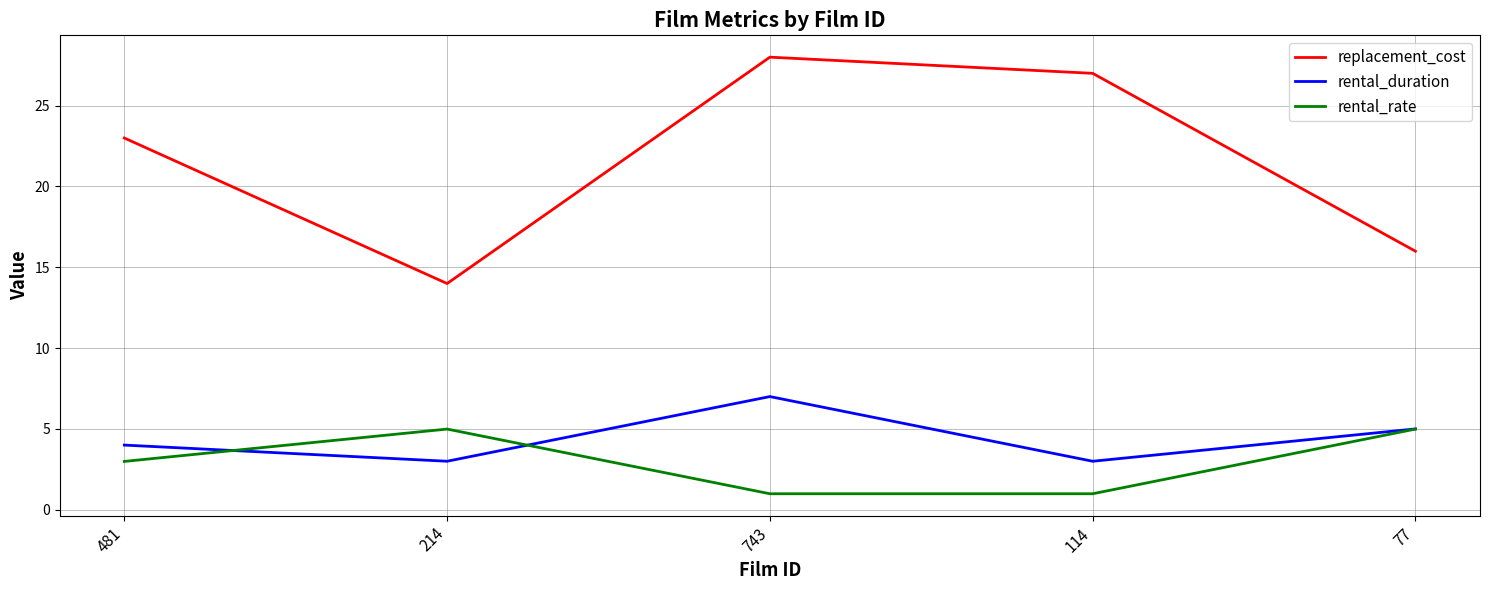

Rank the series at 743 from highest to lowest value.

replacement_cost, rental_duration, rental_rate